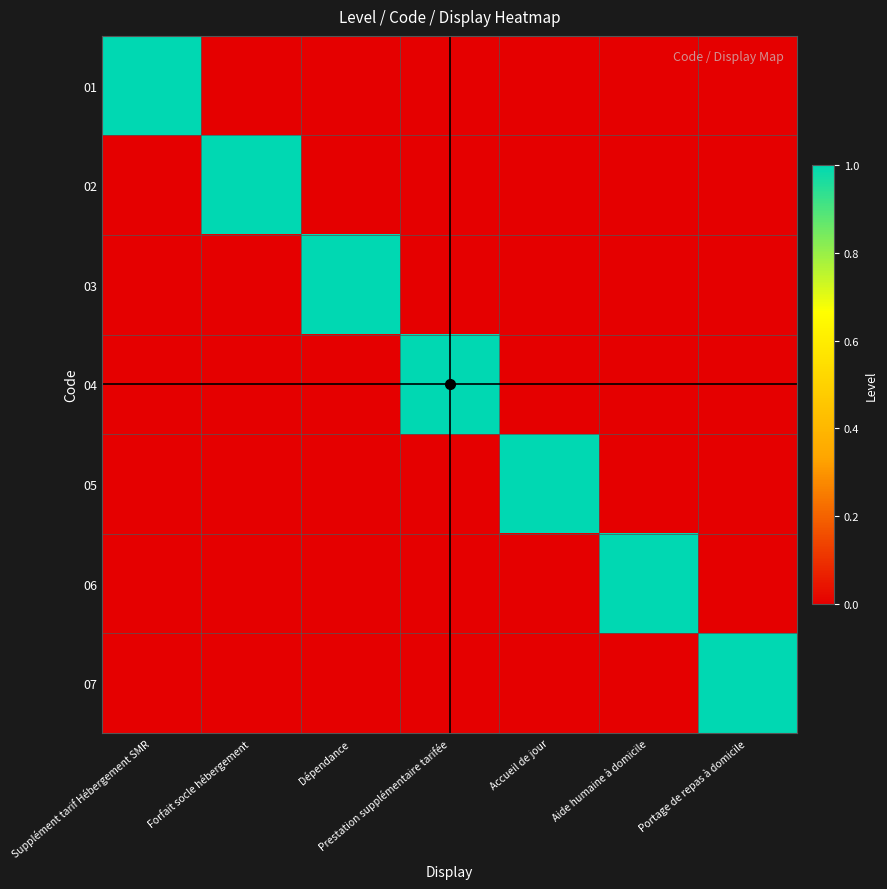

Reading left to right, transcribe all the data shown in this chart.

01: Supplément tarif Hébergement SMR=1	Forfait socle hébergement=0	Dépendance=0	Prestation supplémentaire tarifée=0	Accueil de jour=0	Aide humaine à domicile=0	Portage de repas à domicile=0
02: Supplément tarif Hébergement SMR=0	Forfait socle hébergement=1	Dépendance=0	Prestation supplémentaire tarifée=0	Accueil de jour=0	Aide humaine à domicile=0	Portage de repas à domicile=0
03: Supplément tarif Hébergement SMR=0	Forfait socle hébergement=0	Dépendance=1	Prestation supplémentaire tarifée=0	Accueil de jour=0	Aide humaine à domicile=0	Portage de repas à domicile=0
04: Supplément tarif Hébergement SMR=0	Forfait socle hébergement=0	Dépendance=0	Prestation supplémentaire tarifée=1	Accueil de jour=0	Aide humaine à domicile=0	Portage de repas à domicile=0
05: Supplément tarif Hébergement SMR=0	Forfait socle hébergement=0	Dépendance=0	Prestation supplémentaire tarifée=0	Accueil de jour=1	Aide humaine à domicile=0	Portage de repas à domicile=0
06: Supplément tarif Hébergement SMR=0	Forfait socle hébergement=0	Dépendance=0	Prestation supplémentaire tarifée=0	Accueil de jour=0	Aide humaine à domicile=1	Portage de repas à domicile=0
07: Supplément tarif Hébergement SMR=0	Forfait socle hébergement=0	Dépendance=0	Prestation supplémentaire tarifée=0	Accueil de jour=0	Aide humaine à domicile=0	Portage de repas à domicile=1